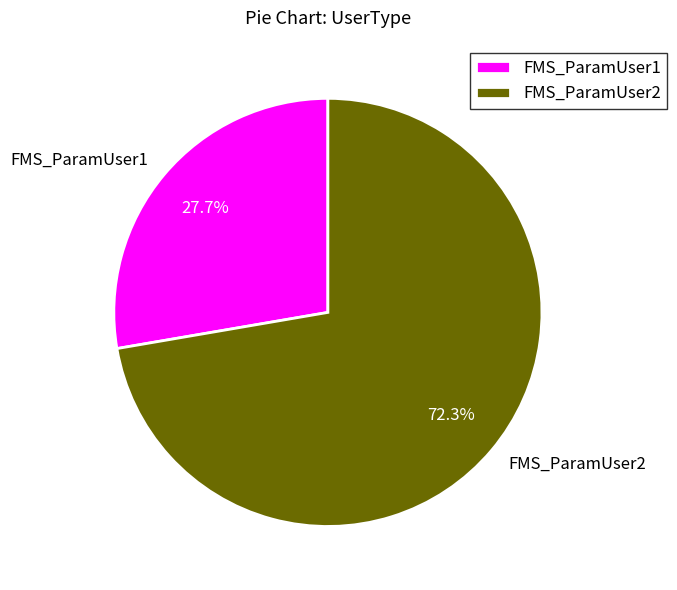

Between FMS_ParamUser1 and FMS_ParamUser2, which is larger?

FMS_ParamUser2